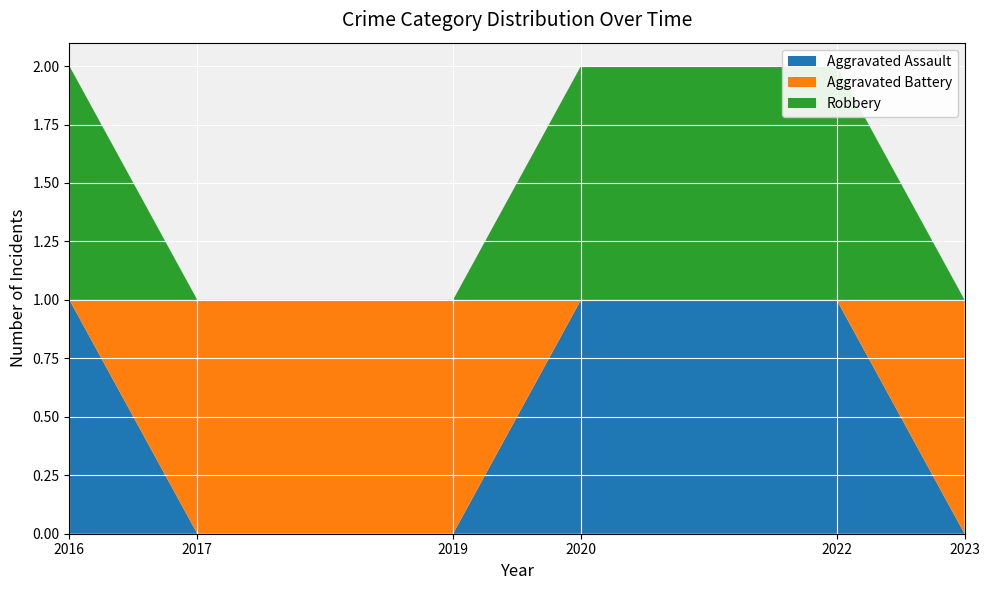

Reading left to right, what are all the values shown in this chart?

Aggravated Assault: 1	0	0	1	1	0
Aggravated Battery: 0	1	1	0	0	1
Robbery: 1	0	0	1	1	0